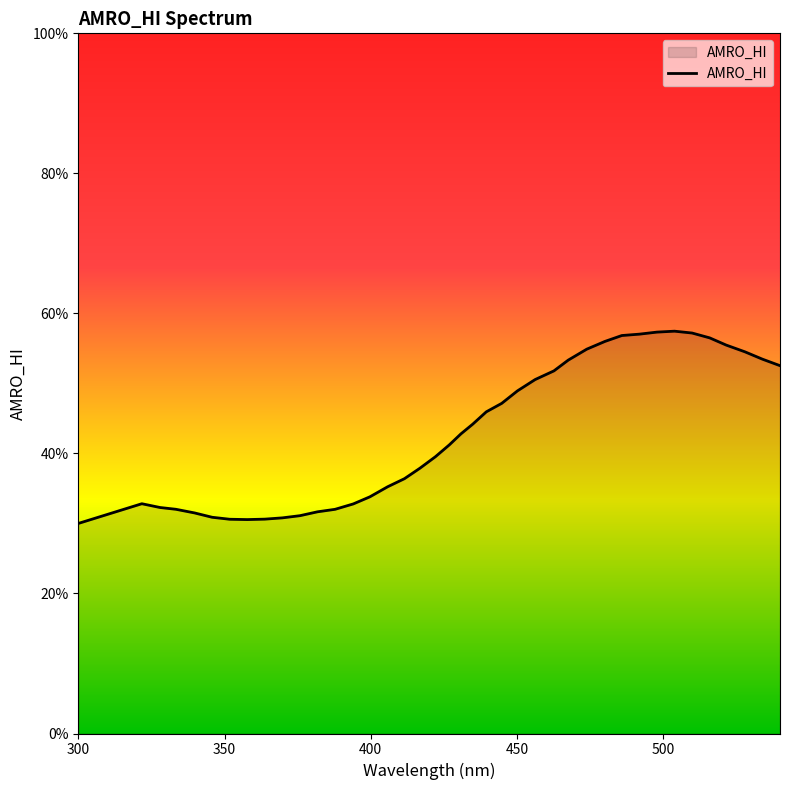

What is the difference between the maximum and minimum values?

27.5